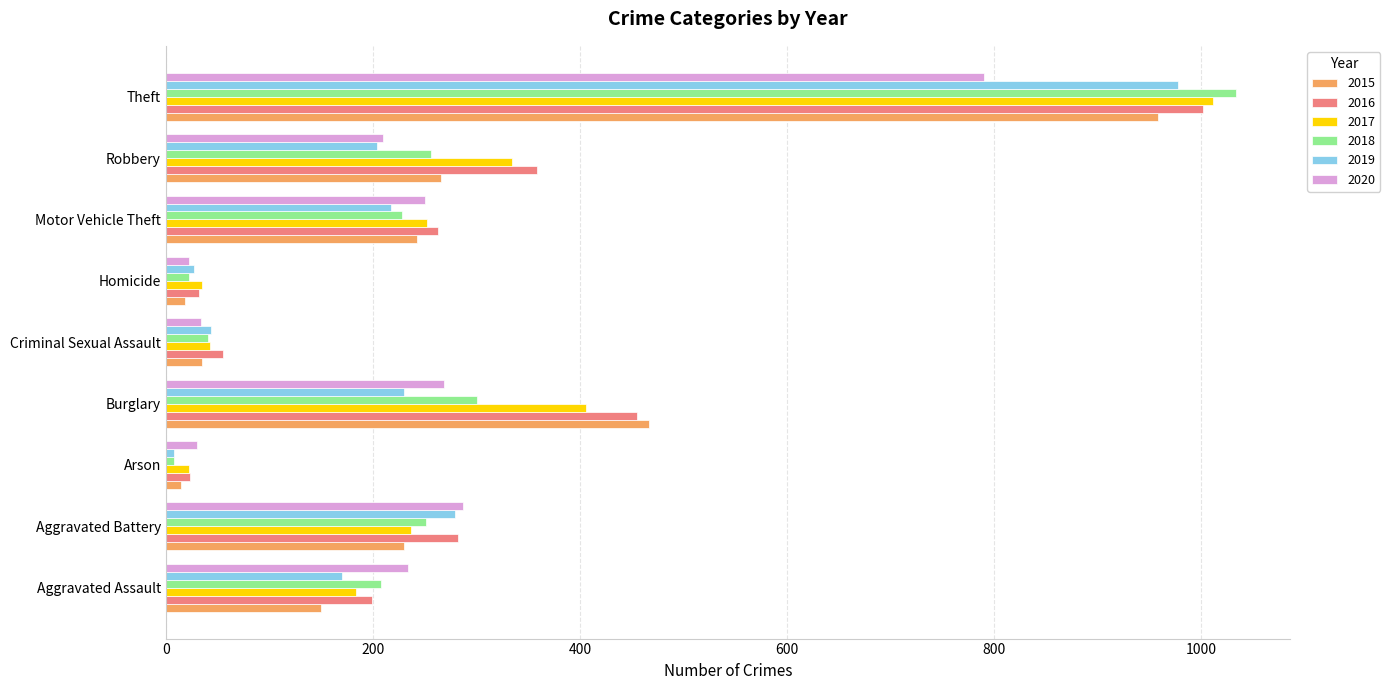

What is the difference between the second highest and minimum values in the 2020 series?

265